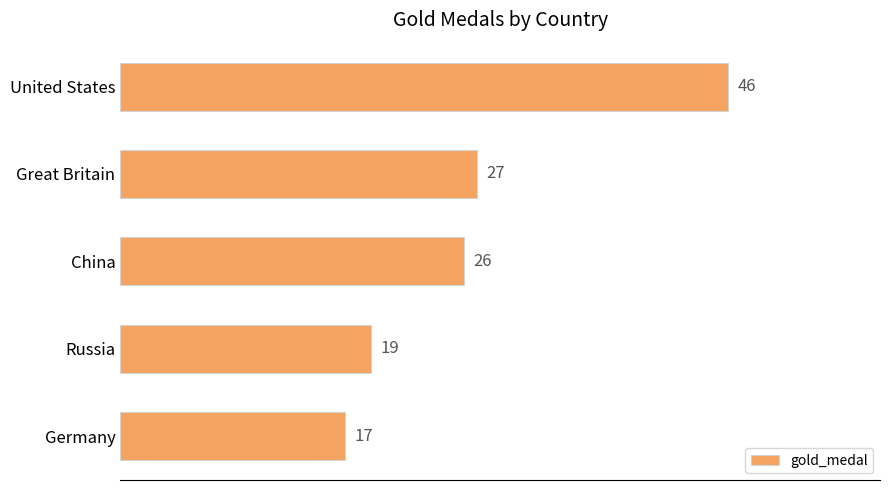

Are the bars grouped side by side (vs. stacked)?

No